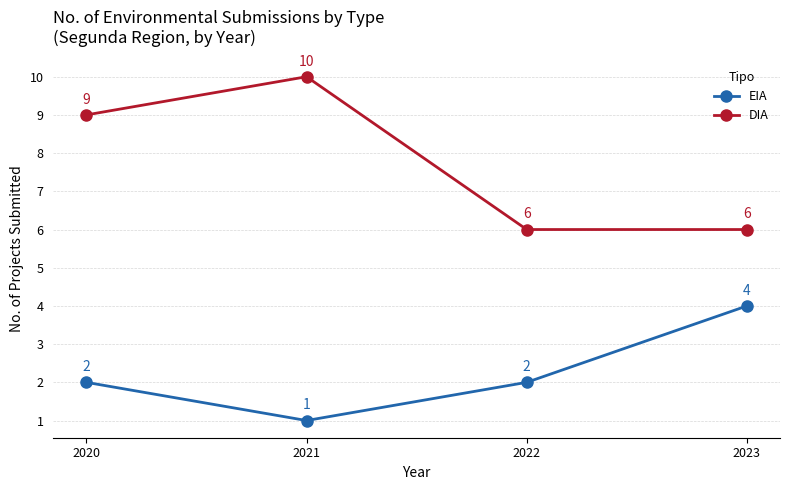

Which series changed the most between 2020 and 2023?

DIA